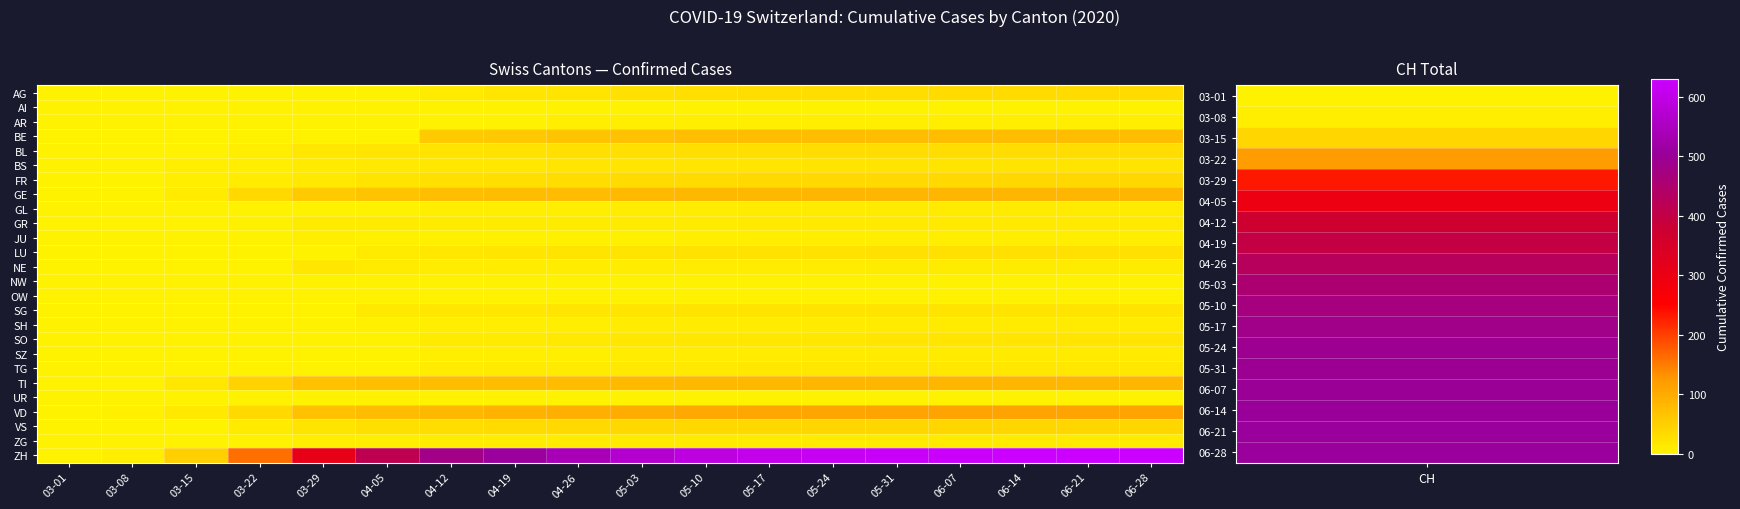

Which has a higher value, 06-14 or 05-17?

06-14